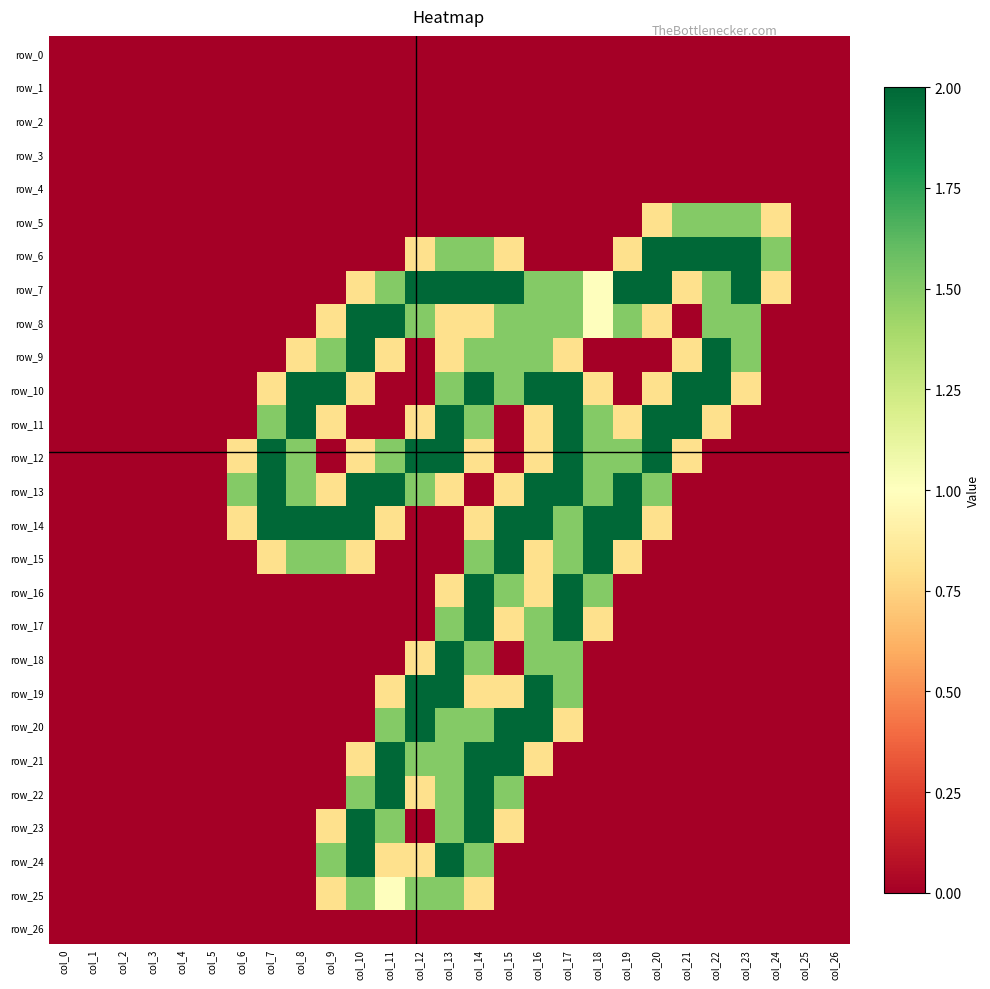

Which series changed the most between col_4 and col_22?

row_6